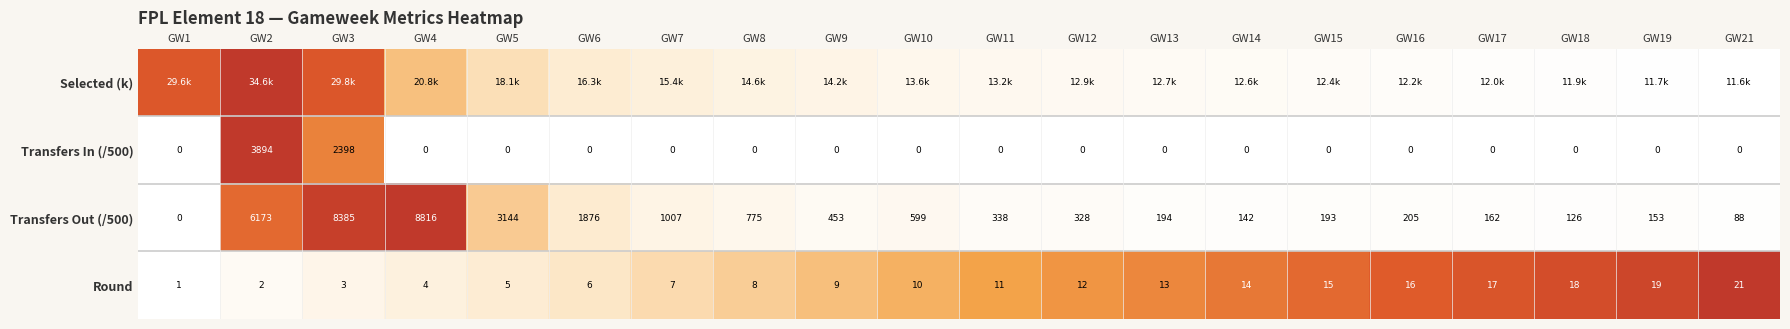

How many values in the Round series are below 11?

10